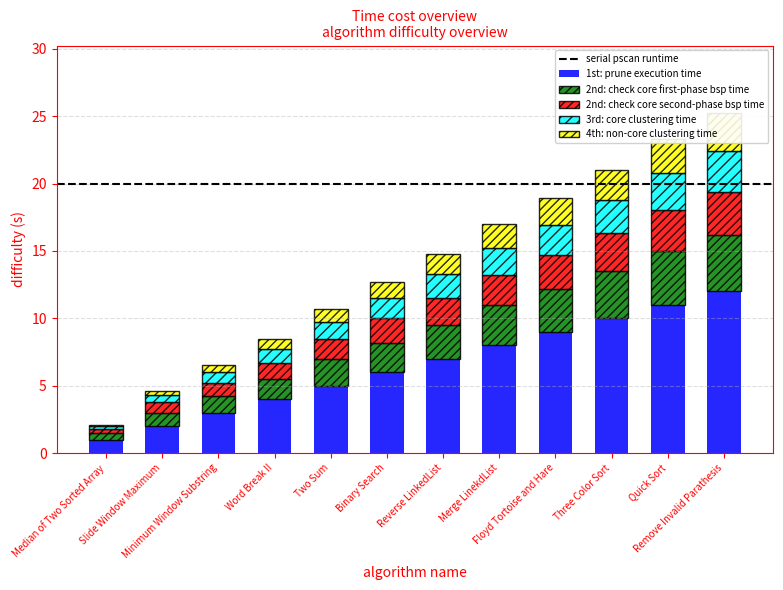

Reading left to right, what are all the values shown in this chart?

1st: prune execution time: 1.0	2.0	3.0	4.0	5.0	6.0	7.0	8.0	9.0	10.0	11.0	12.0
2nd: check core first-phase bsp time: 0.5	1.0	1.2	1.5	2.0	2.2	2.5	3.0	3.2	3.5	4.0	4.2
2nd: check core second-phase bsp time: 0.3	0.8	1.0	1.2	1.5	1.8	2.0	2.2	2.5	2.8	3.0	3.2
3rd: core clustering time: 0.2	0.5	0.8	1.0	1.2	1.5	1.8	2.0	2.2	2.5	2.8	3.0
4th: non-core clustering time: 0.1	0.3	0.5	0.8	1.0	1.2	1.5	1.8	2.0	2.2	2.5	2.8